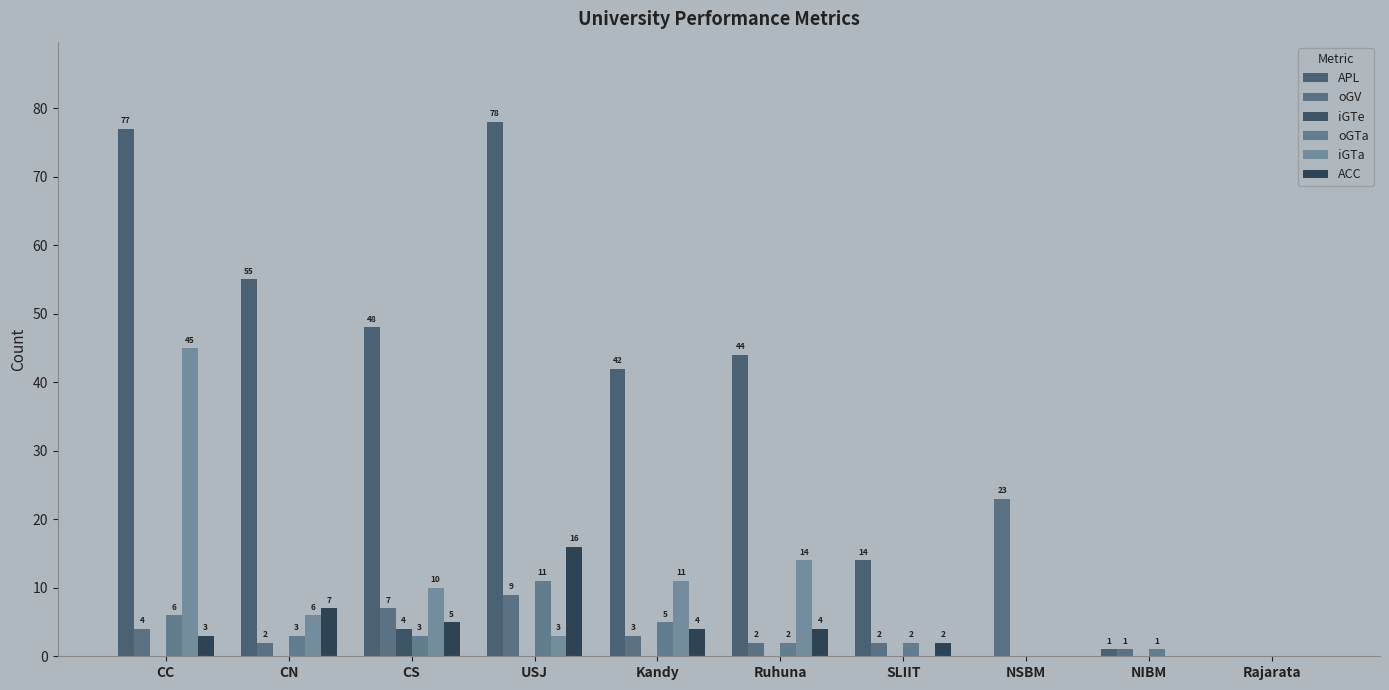

Are the bars horizontal?

No